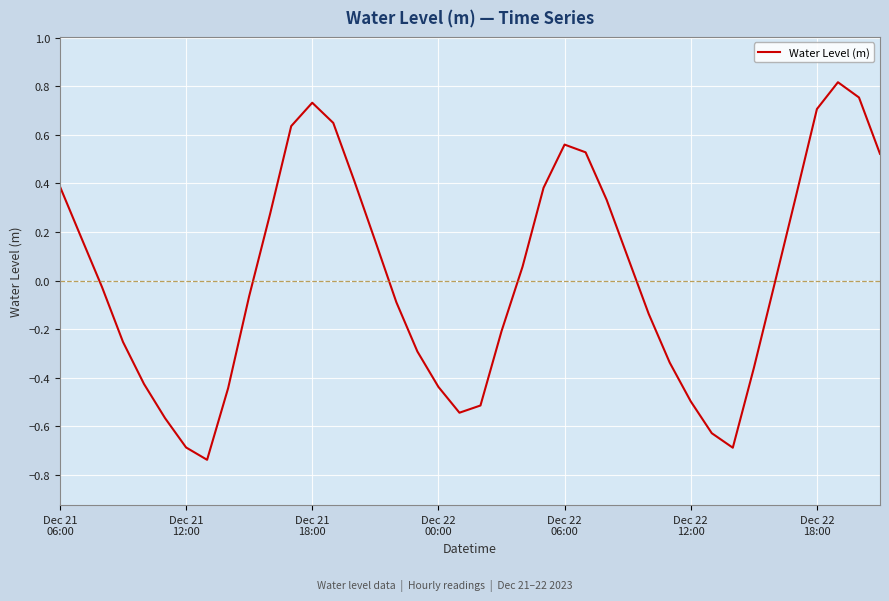

What is the difference between the maximum and minimum values?

1.6